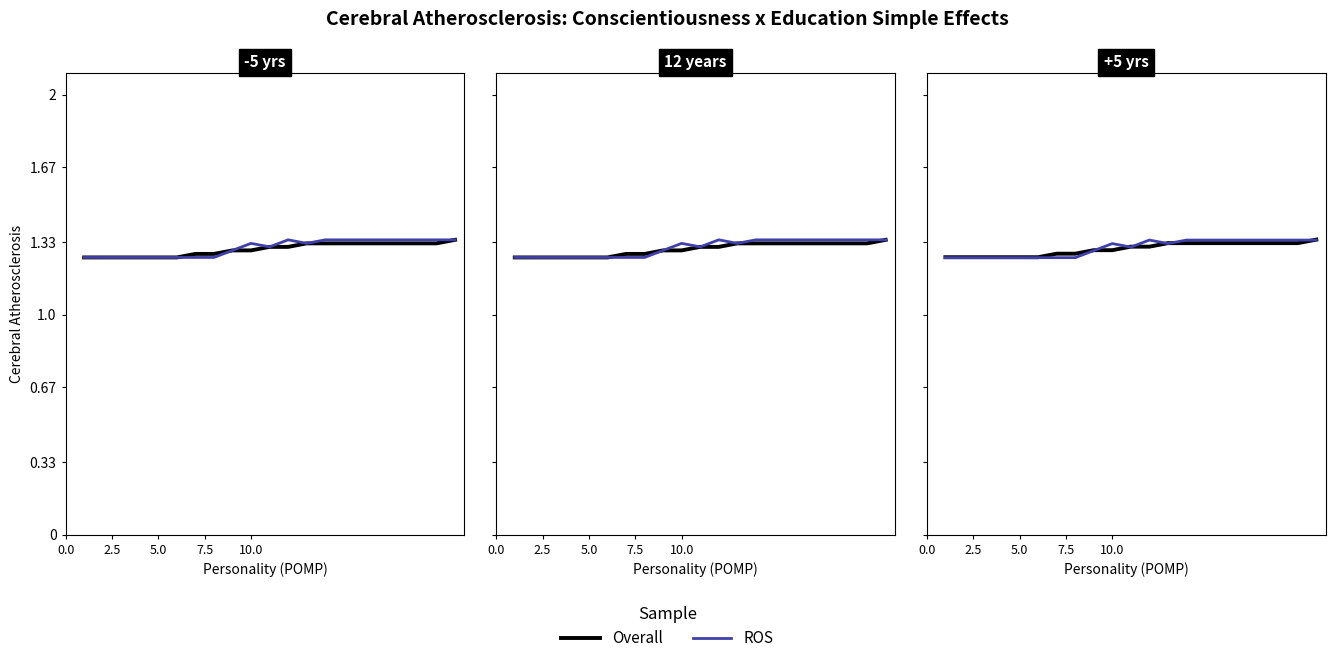

How many lines are shown in the chart?

2